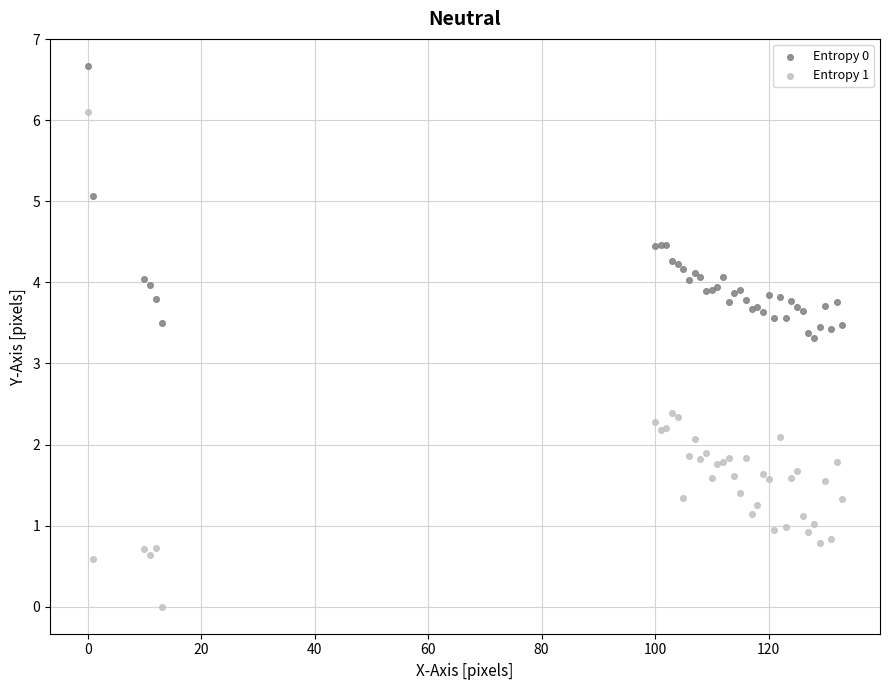

Which series contains the lowest Y value?

Entropy 1